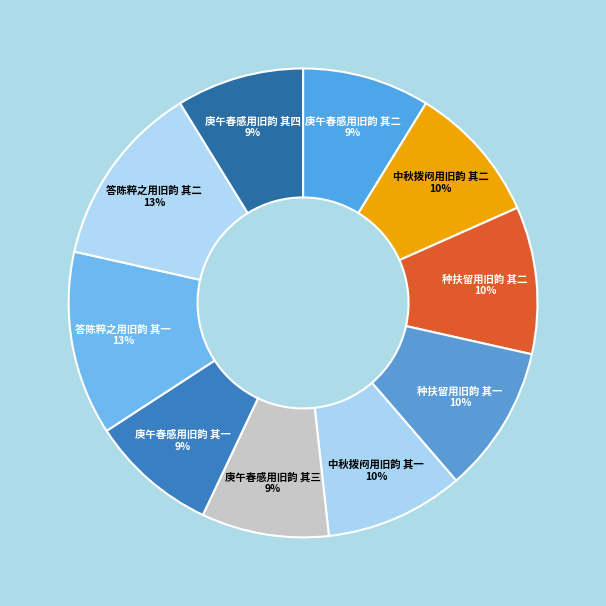

Does 种扶留用旧韵 其二 represent more than half of the total?

No